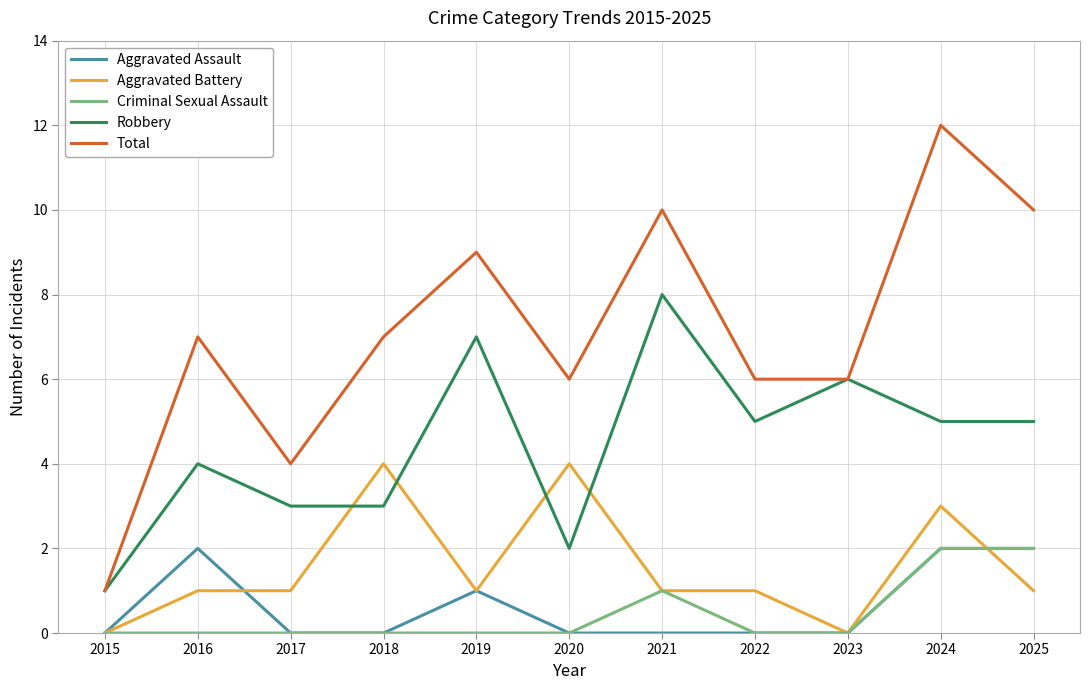

The Aggravated Assault series shows -1 at 2018. True or false?

False